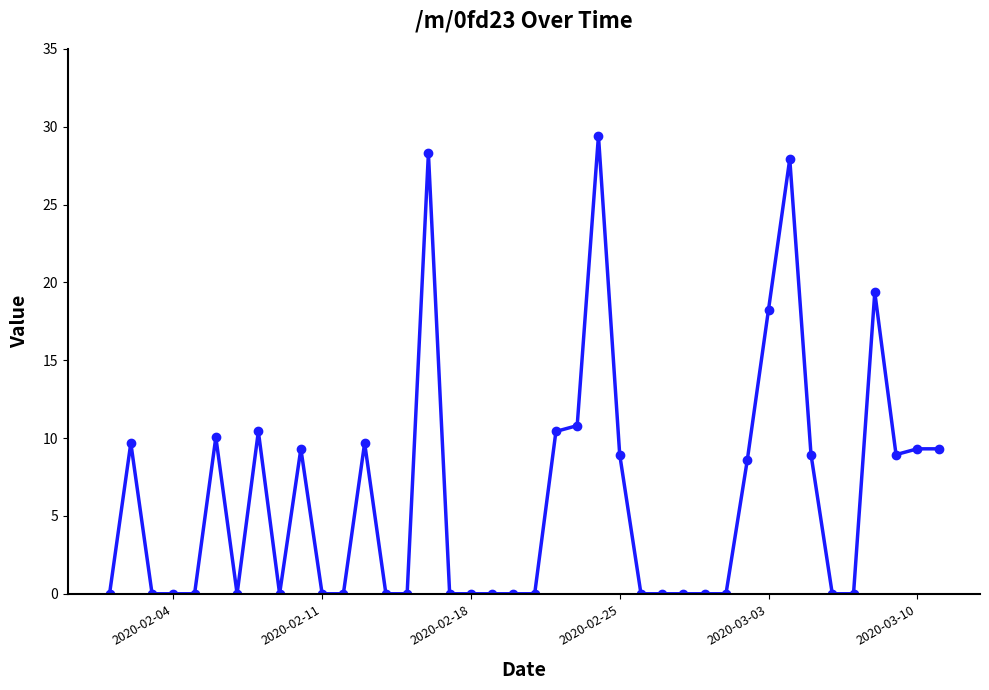

What is the sum of all values?

247.6